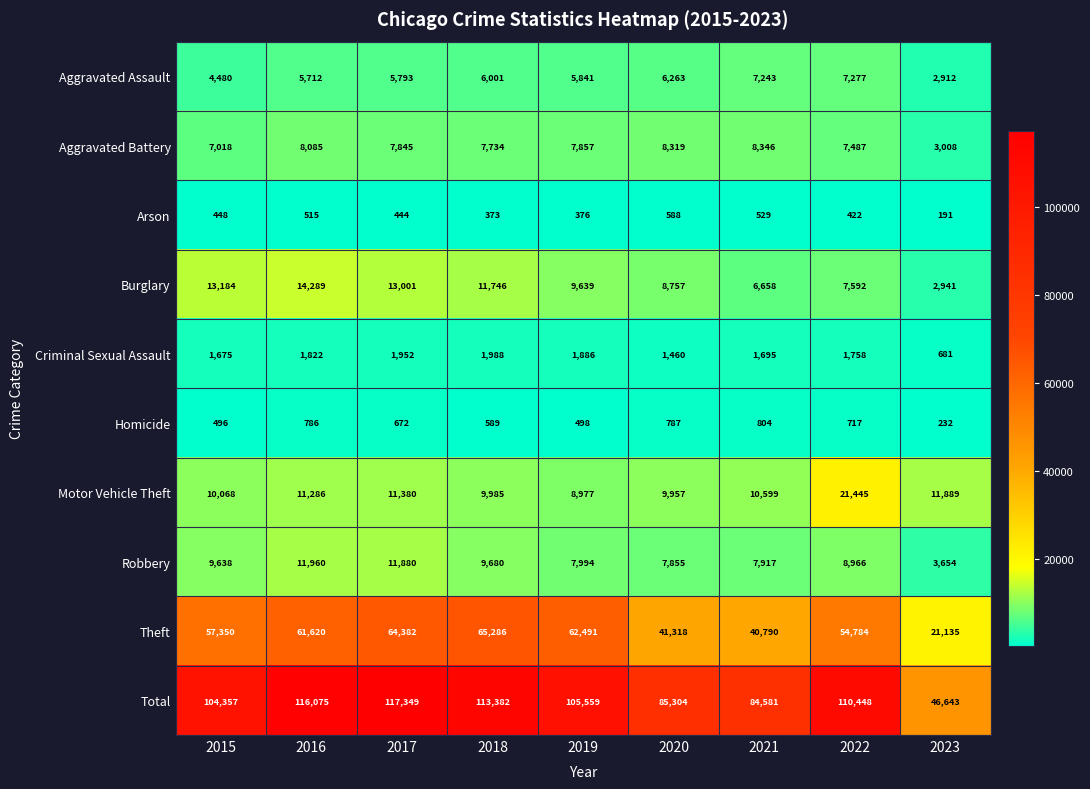

The Robbery series shows 1678 at 2020. True or false?

False